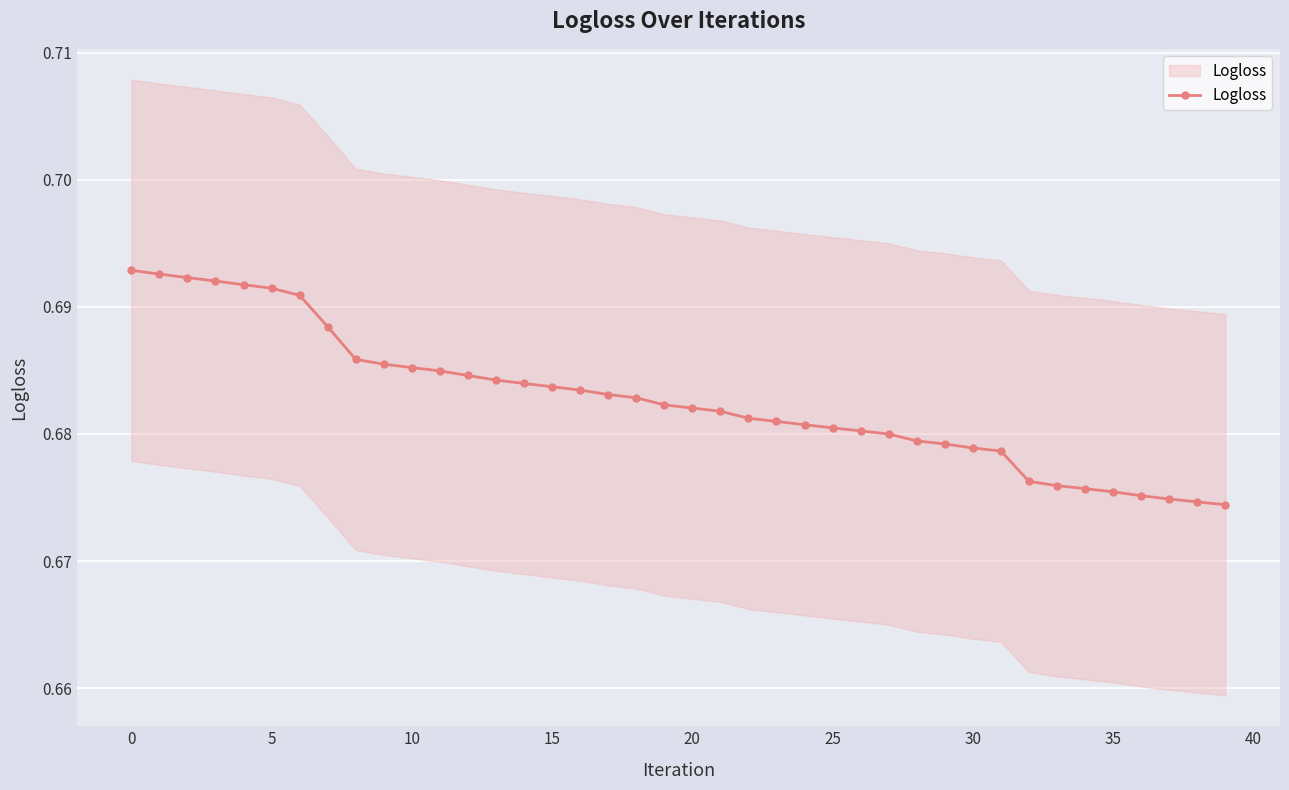

Does the chart display data point markers on the line(s)?

Yes